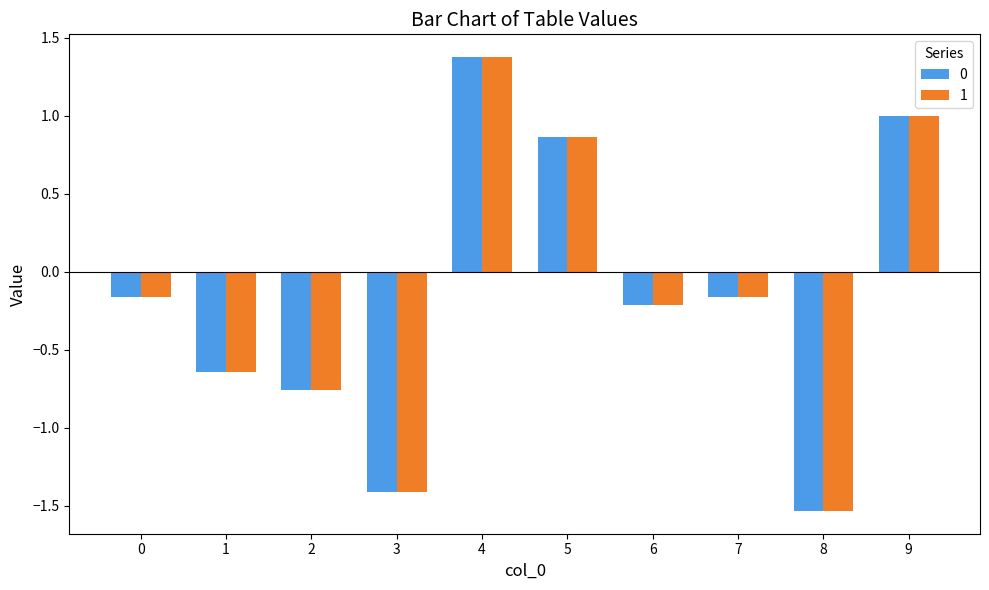

How many bars are there in total?

20